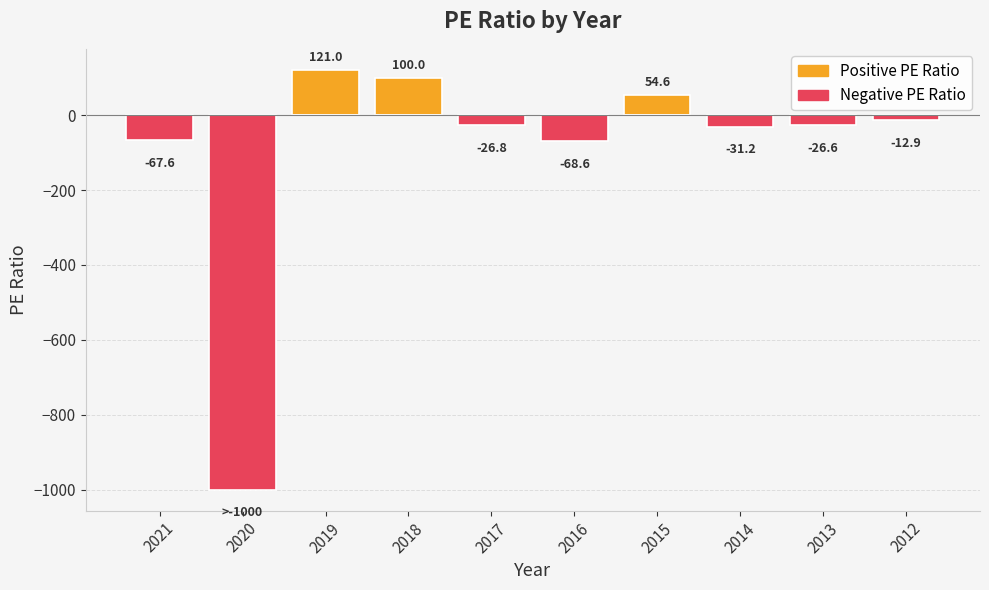

The Negative PE Ratio series shows 0.0 at 2019. True or false?

True